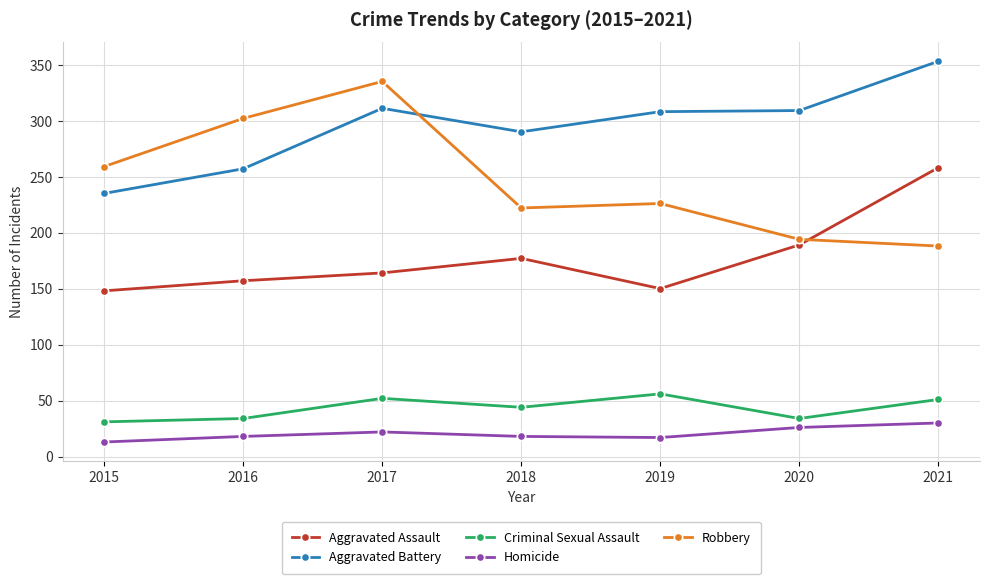

Which series changed the most between 2015 and 2016?

Robbery